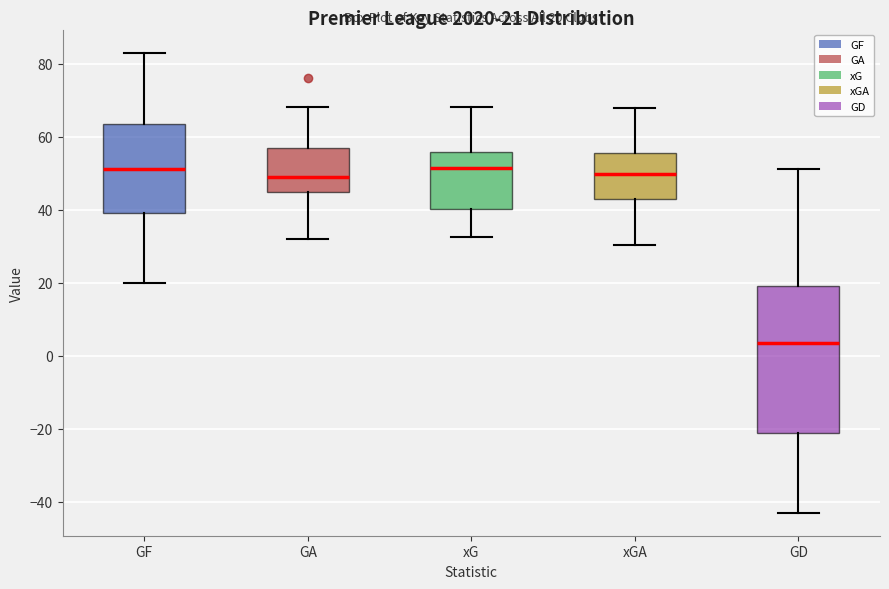

Comparing the boxes themselves (not the whiskers), which one is the tallest?

GD